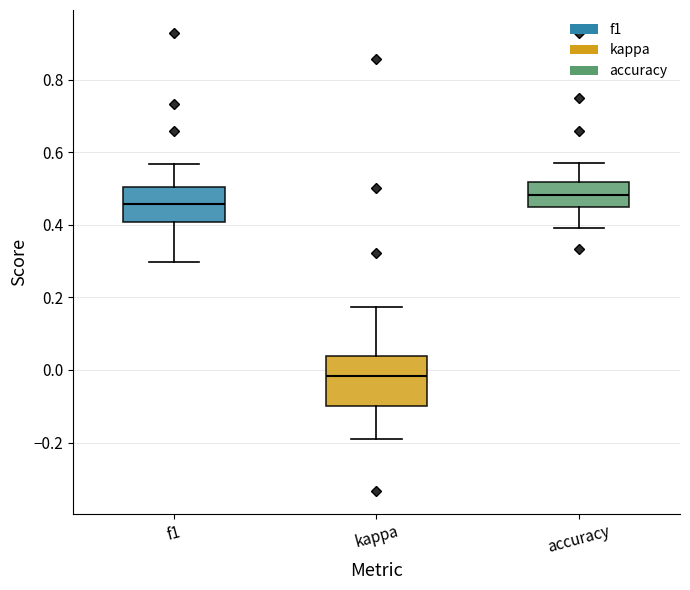

Where is the lower edge of the box for f1 on the y-axis? The values are not printed on the chart, so give them approximately, as read against the axis.

0.40